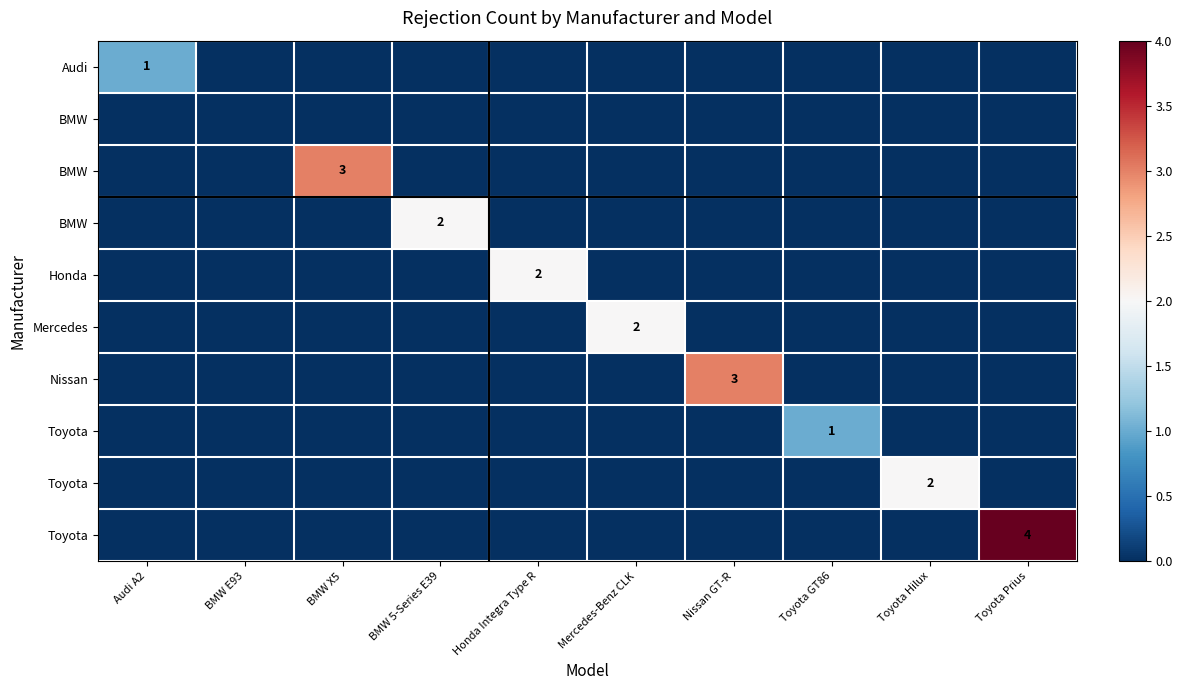

How many data points does each series have?

10